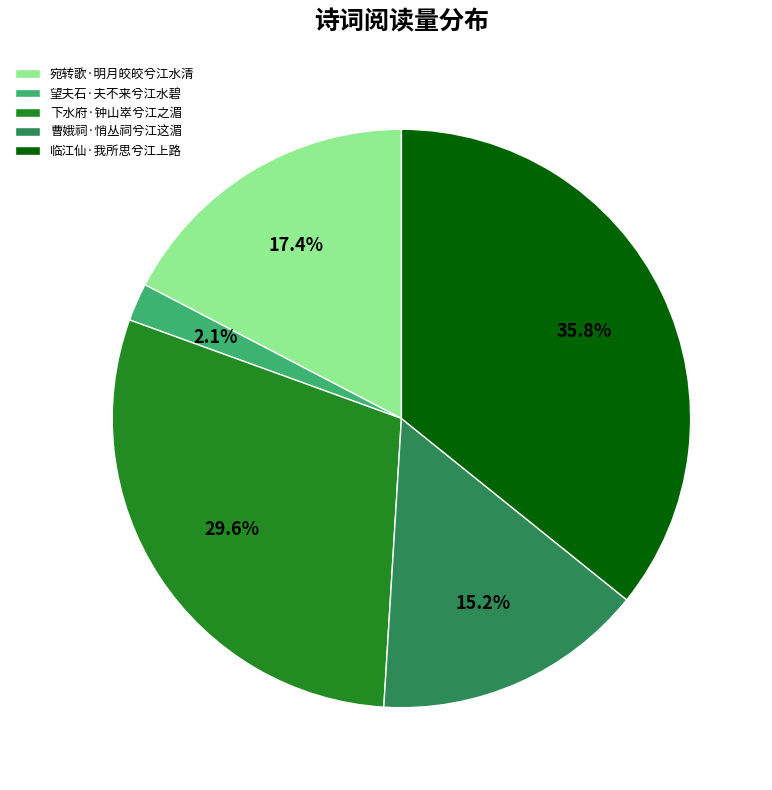

How many segments does this pie chart have?

5